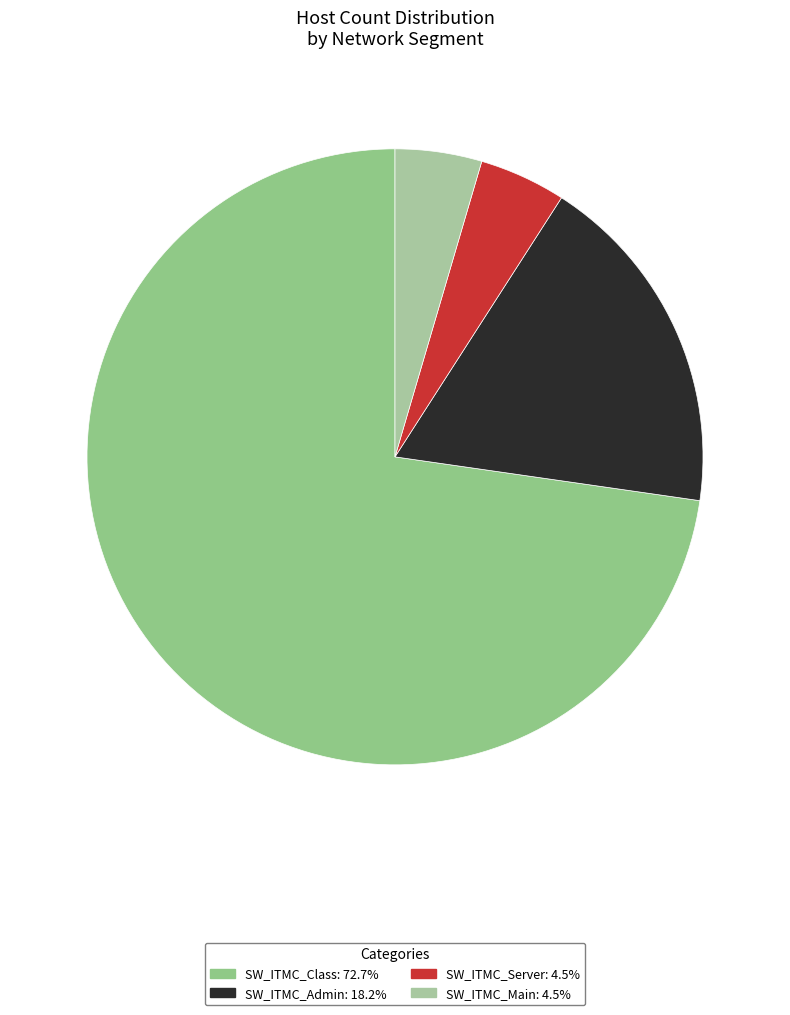

To the nearest percent, what is the average slice percentage?

25%